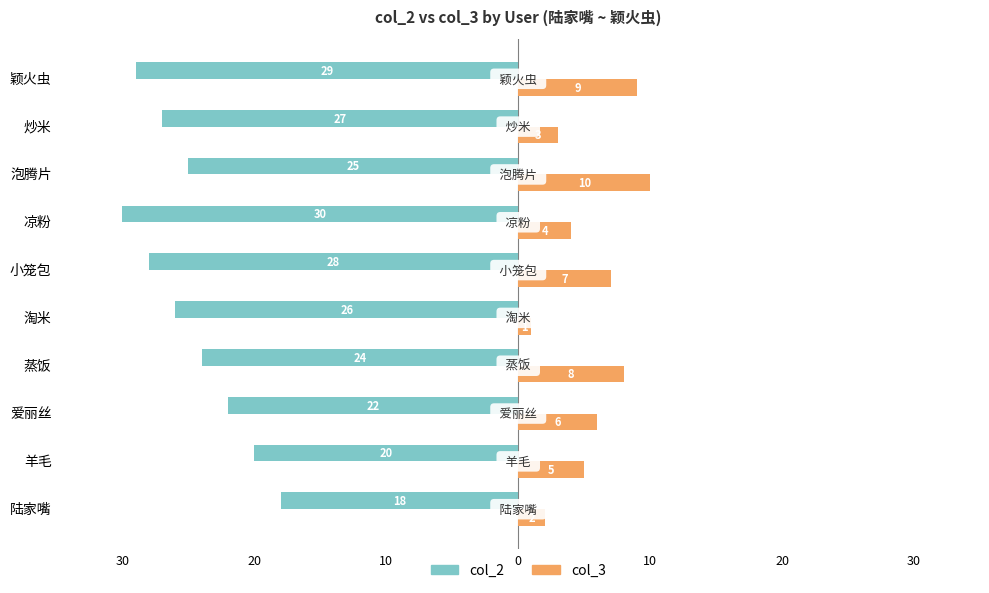

What is the average value of the col_2 series?

-25